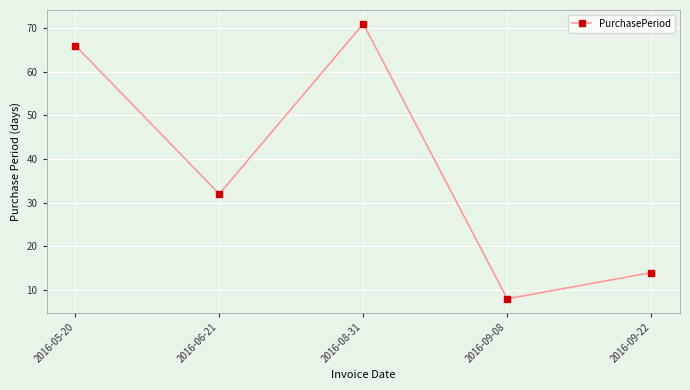

At which label is the value closest to 39?

2016-06-21